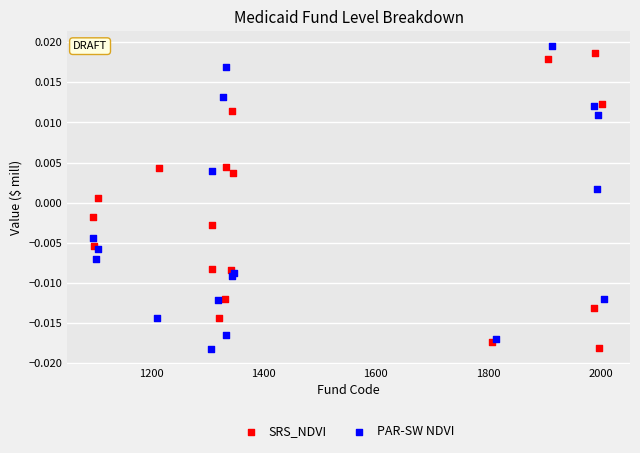

Which series has the largest Y range (max minus min)?

PAR-SW NDVI